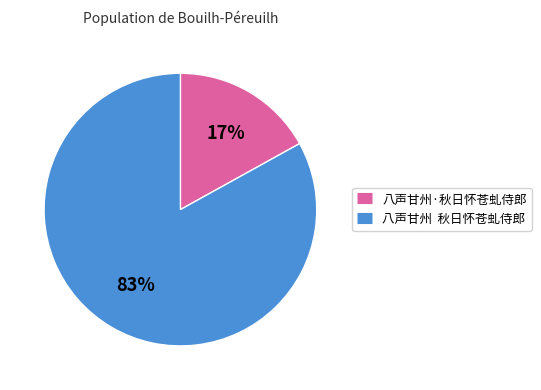

Which has a higher value, 八声甘州·秋日怀苍虬侍郎 or 八声甘州 秋日怀苍虬侍郎?

八声甘州 秋日怀苍虬侍郎